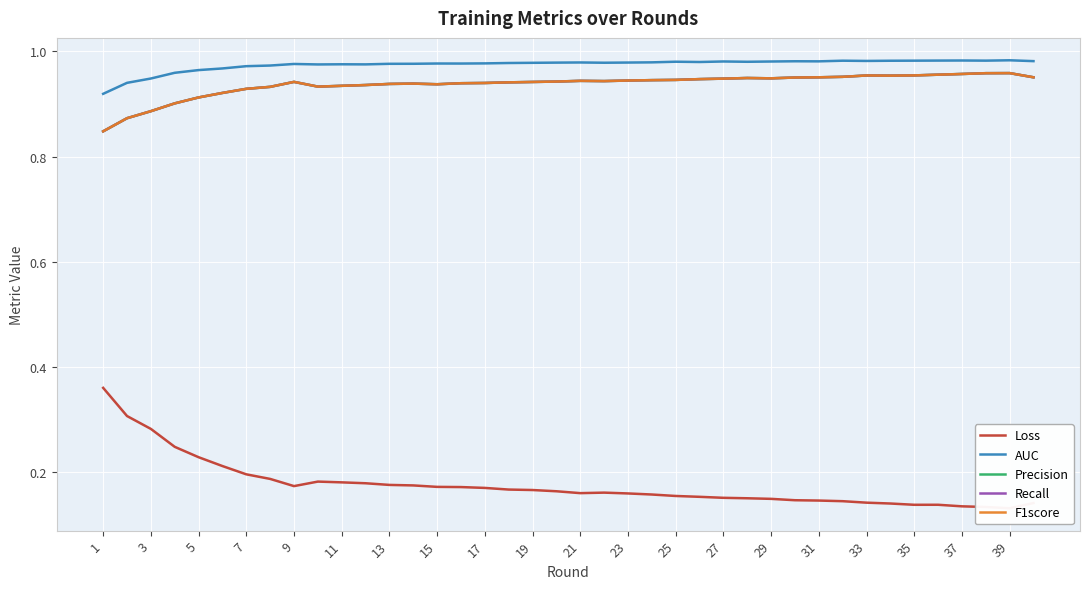

Reading left to right, transcribe all the data shown in this chart.

Loss: 0.4	0.3	0.3	0.2	0.2	0.2	0.2	0.2	0.2	0.2	0.2	0.2	0.2	0.2	0.2	0.2	0.2	0.2	0.2	0.2	0.2	0.2	0.2	0.2	0.2	0.2	0.2	0.2	0.1	0.1	0.1	0.1	0.1	0.1	0.1	0.1	0.1	0.1	0.1	0.1
AUC: 0.9	0.9	0.9	1.0	1.0	1.0	1.0	1.0	1.0	1.0	1.0	1.0	1.0	1.0	1.0	1.0	1.0	1.0	1.0	1.0	1.0	1.0	1.0	1.0	1.0	1.0	1.0	1.0	1.0	1.0	1.0	1.0	1.0	1.0	1.0	1.0	1.0	1.0	1.0	1.0
Precision: 0.8	0.9	0.9	0.9	0.9	0.9	0.9	0.9	0.9	0.9	0.9	0.9	0.9	0.9	0.9	0.9	0.9	0.9	0.9	0.9	0.9	0.9	0.9	0.9	0.9	0.9	0.9	0.9	0.9	1.0	1.0	1.0	1.0	1.0	1.0	1.0	1.0	1.0	1.0	1.0
Recall: 0.8	0.9	0.9	0.9	0.9	0.9	0.9	0.9	0.9	0.9	0.9	0.9	0.9	0.9	0.9	0.9	0.9	0.9	0.9	0.9	0.9	0.9	0.9	0.9	0.9	0.9	0.9	0.9	0.9	1.0	1.0	1.0	1.0	1.0	1.0	1.0	1.0	1.0	1.0	1.0
F1score: 0.8	0.9	0.9	0.9	0.9	0.9	0.9	0.9	0.9	0.9	0.9	0.9	0.9	0.9	0.9	0.9	0.9	0.9	0.9	0.9	0.9	0.9	0.9	0.9	0.9	0.9	0.9	0.9	0.9	1.0	1.0	1.0	1.0	1.0	1.0	1.0	1.0	1.0	1.0	1.0